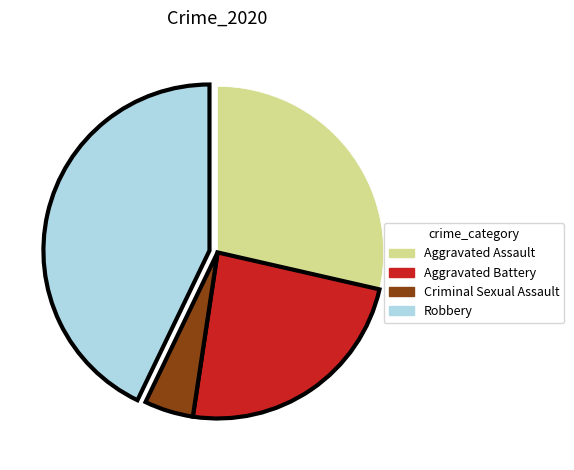

Combined, do Criminal Sexual Assault and Robbery account for over 50%?

No